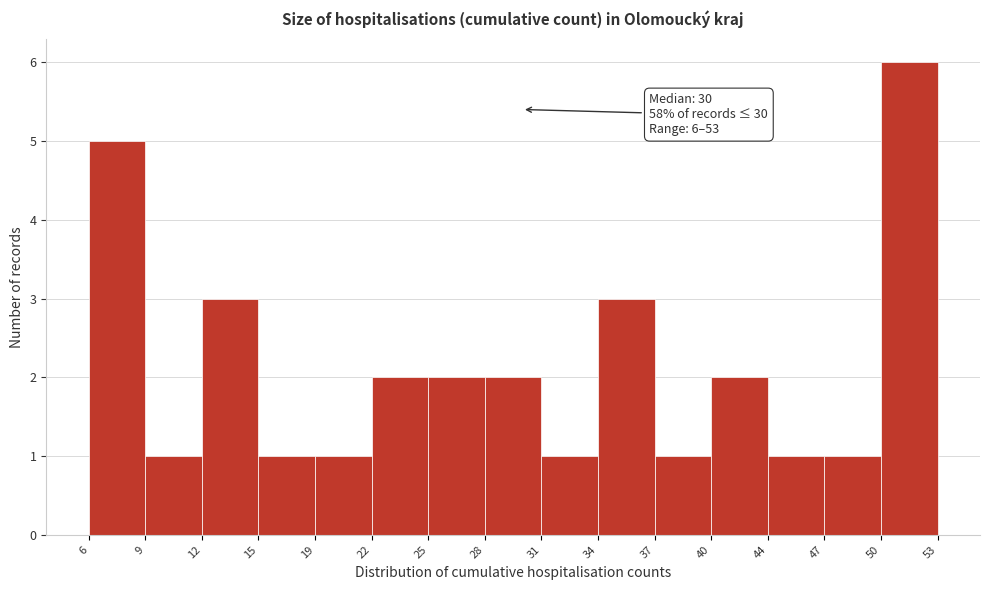

Which range on the x-axis has the tallest bar?

50 to 53